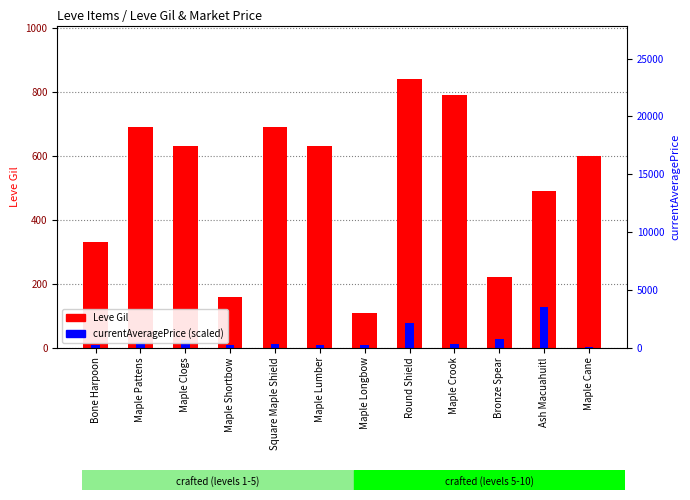

What is the label of the 10th bar from the right?

Maple Clogs